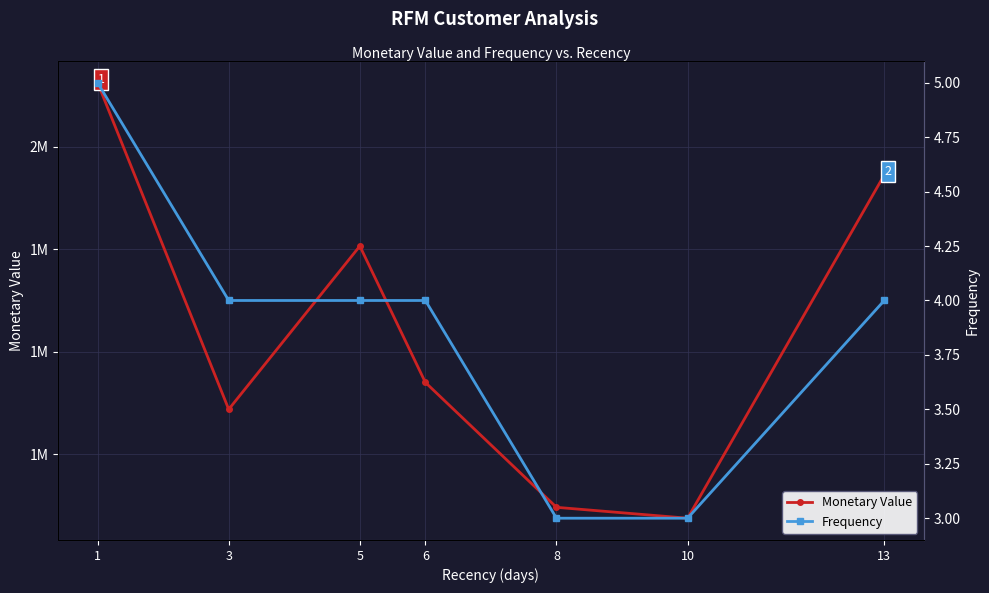

What is the spread (max minus min) of values at 13?

1944996